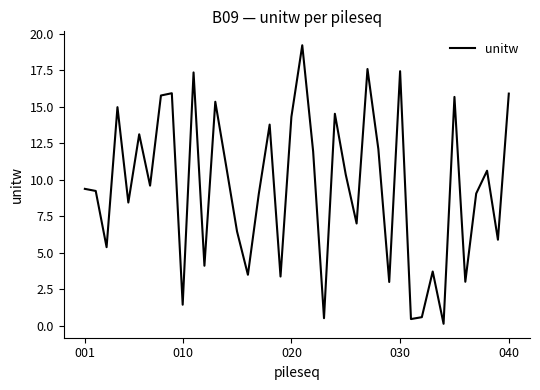

What is the difference between the maximum and minimum values?

19.1